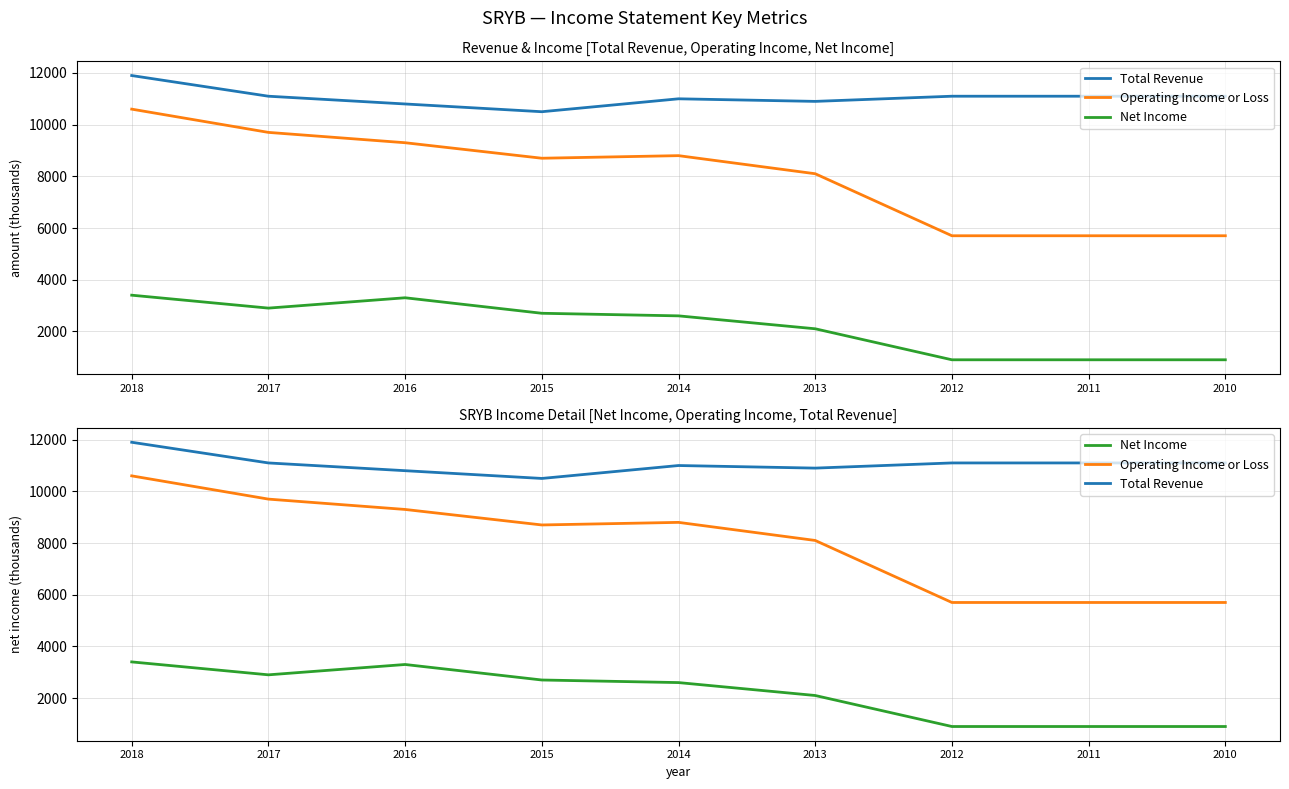

What is the difference between the Total Revenue values at 2017 and 2016?

300